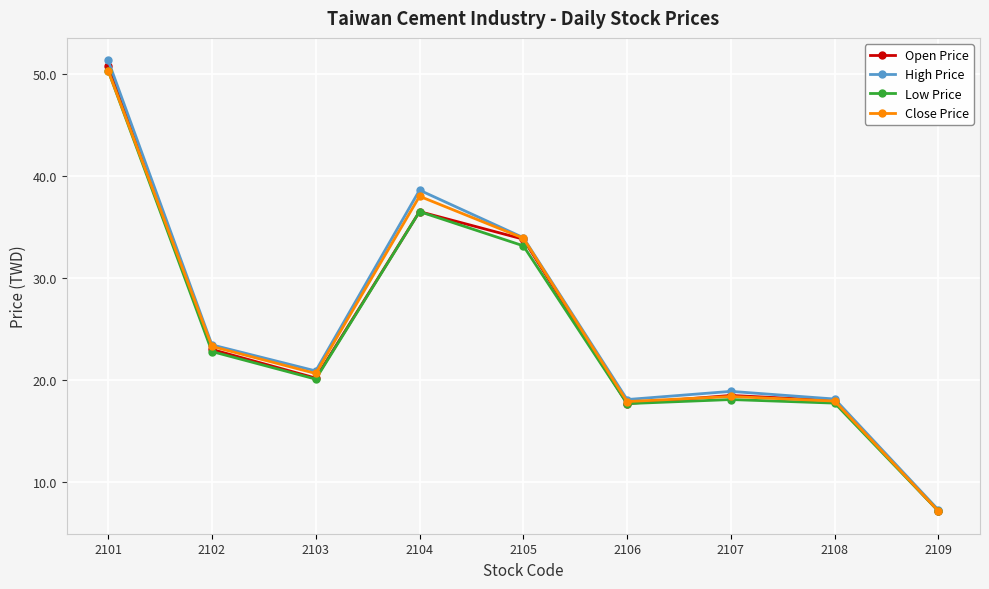

What is the difference between the Open Price values at 2103 and 2105?

13.6